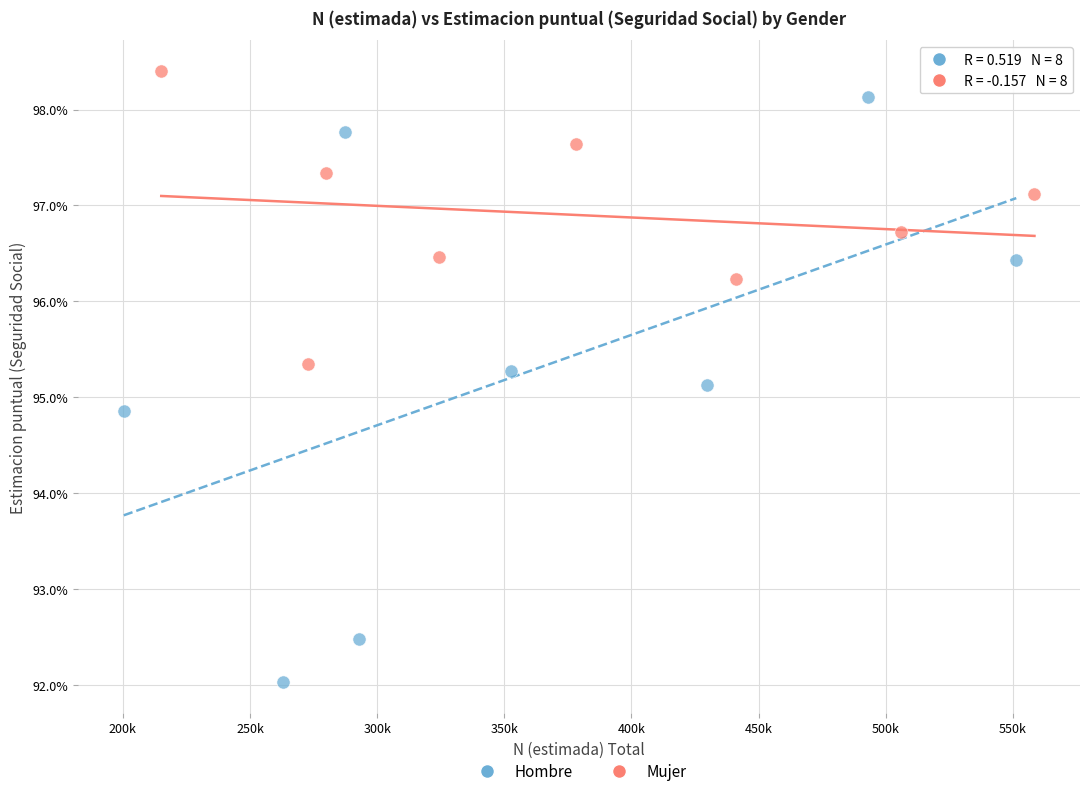

What are all the series names shown in the legend?

Hombre, Mujer